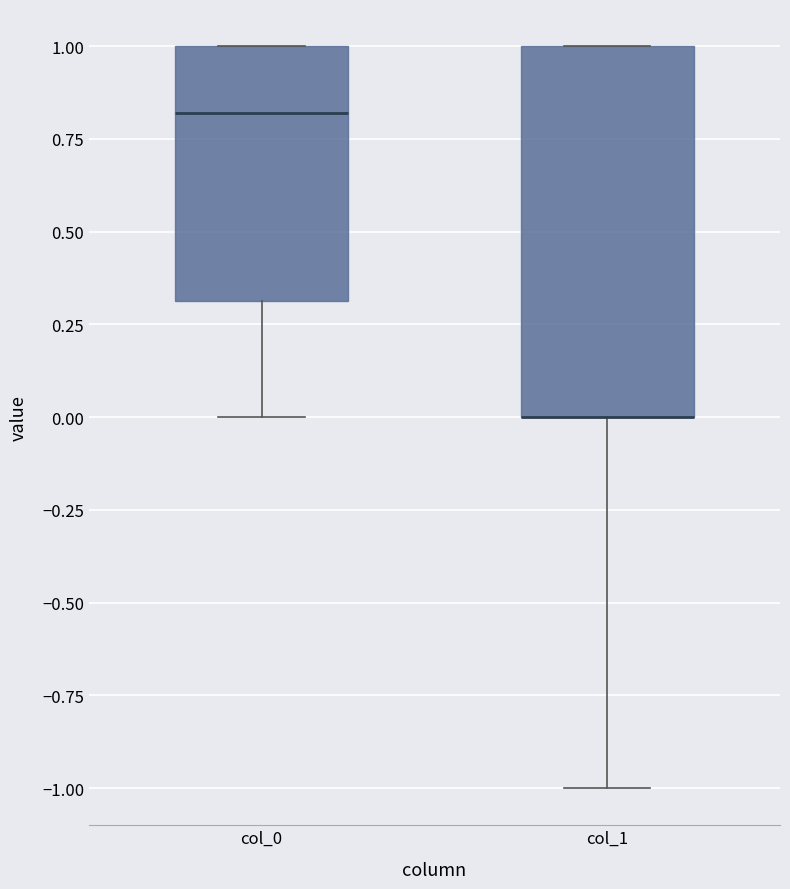

Where does the median line of the box for col_0 sit on the y-axis? The values are not printed on the chart, so give them approximately, as read against the axis.

0.8